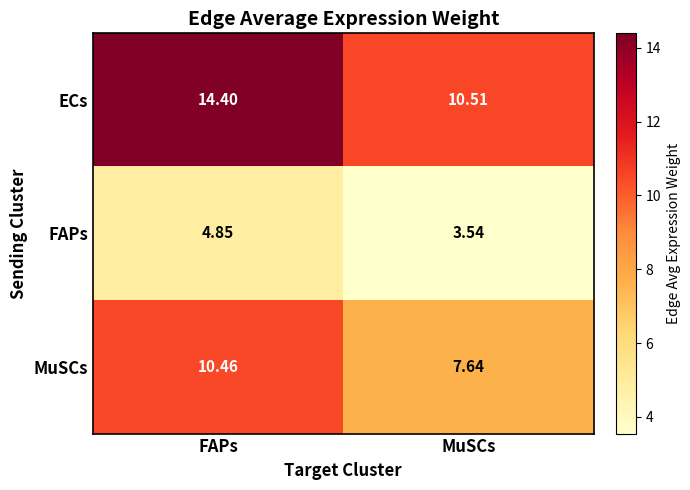

Which series has the largest total across all categories?

ECs